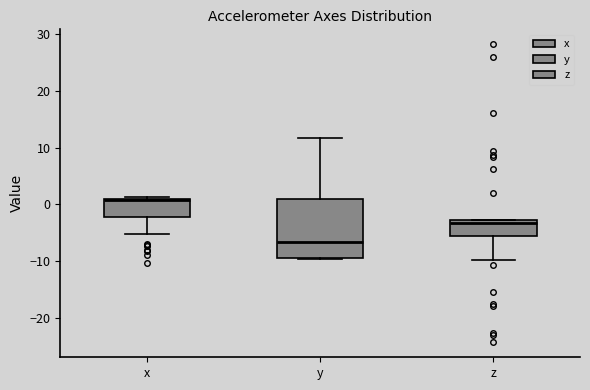

Where does the lower whisker of the box for x end on the y-axis? The values are not printed on the chart, so give them approximately, as read against the axis.

-5